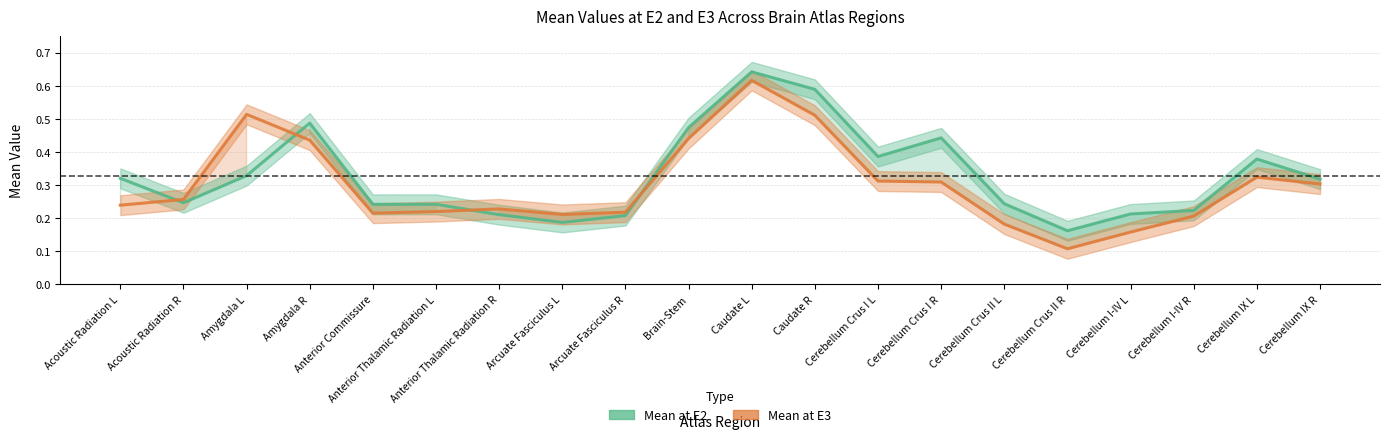

Is it true that Mean at E3 equals 0.2 at Anterior Commissure?

True